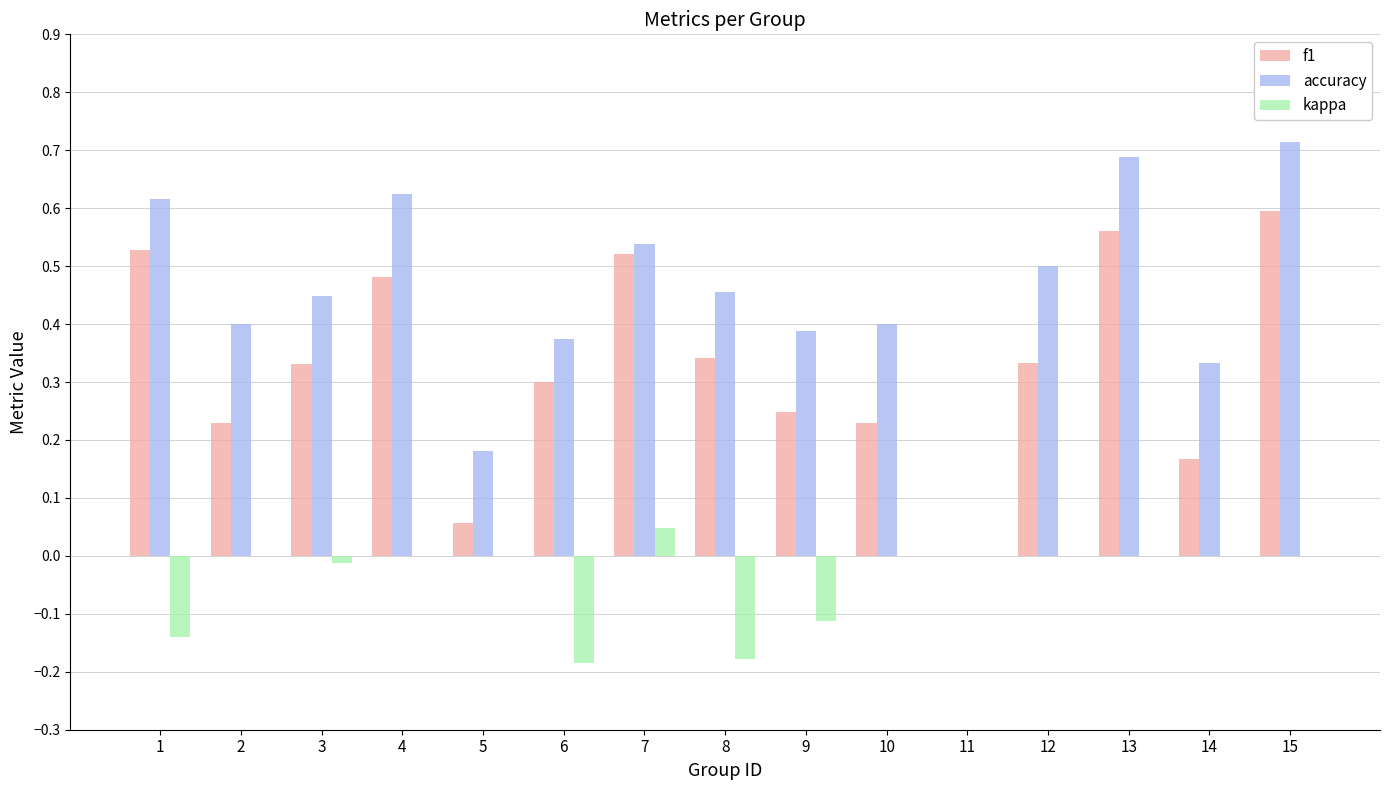

Are the bars grouped side by side (vs. stacked)?

Yes